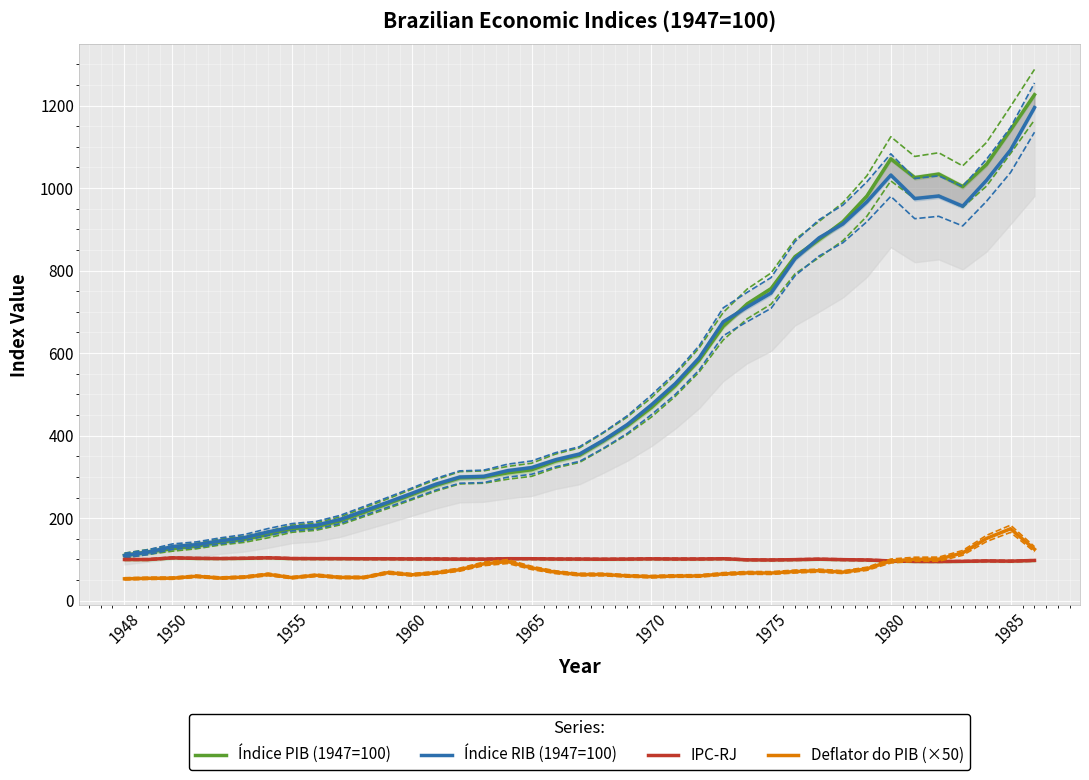

True or false: Índice PIB (1947=100) has a value of 84.8 at 1960.

False